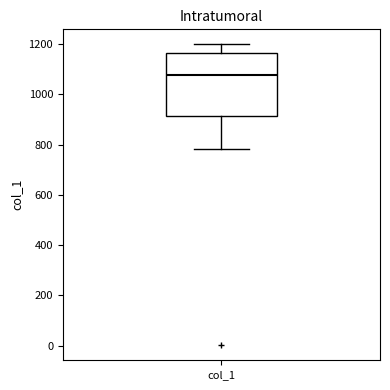

Read this box plot against the y-axis: the position of the median line, the range covered by the box, and the ends of both whiskers. The values are not printed on the chart, so give them approximately, as read against the axis.

median 1080, box 920 to 1160, whiskers 780 to 1200